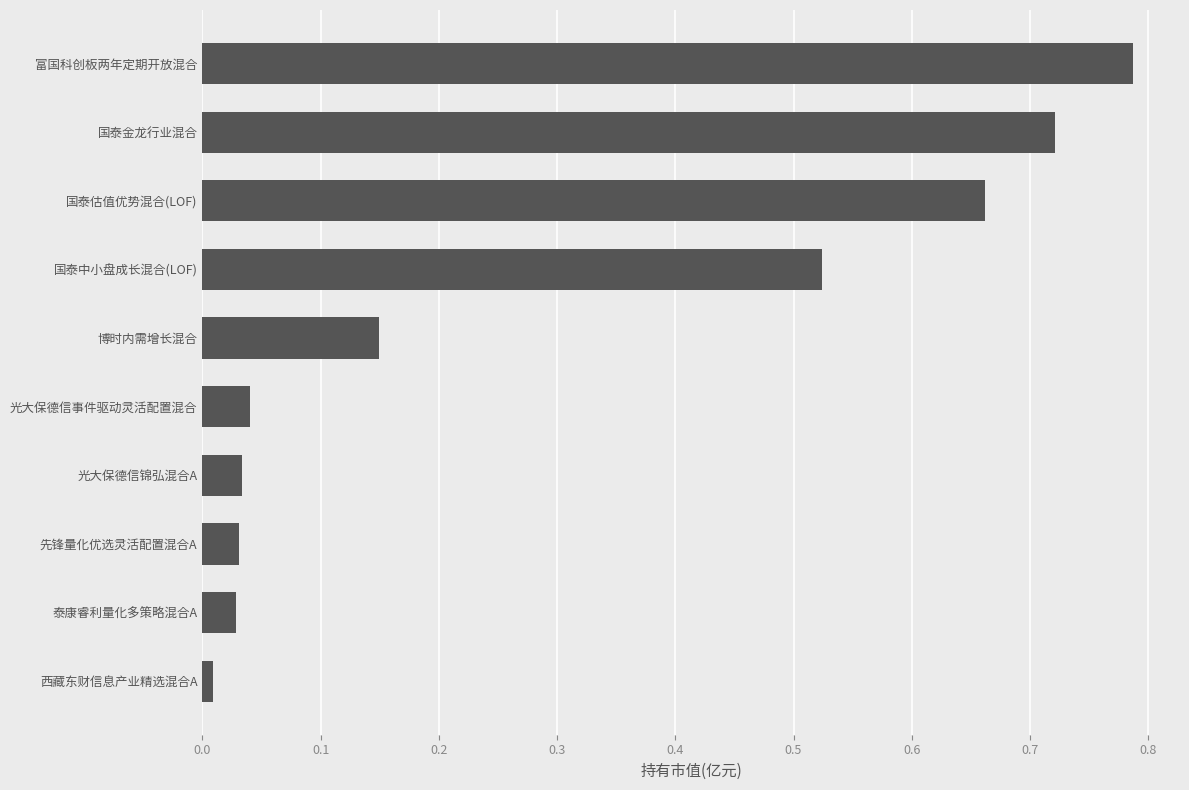

The value at 国泰中小盘成长混合(LOF) is 0.2. True or false?

False